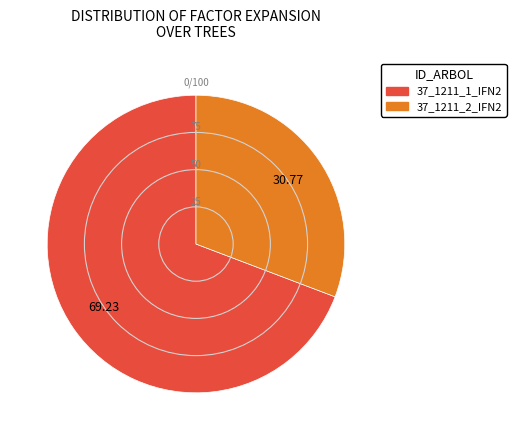

How many segments does this pie chart have?

2